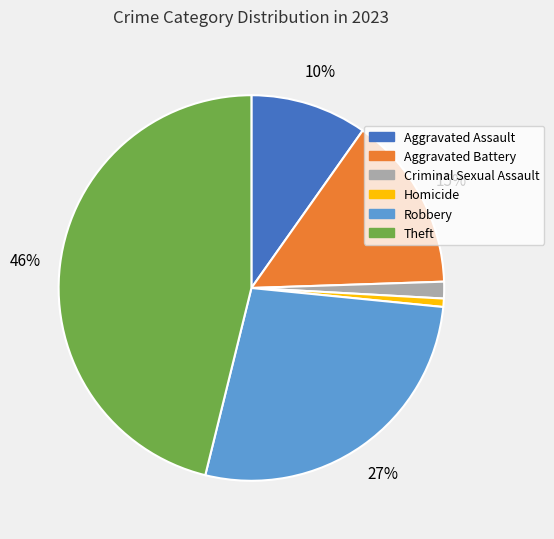

To the nearest percent, what is the average slice percentage?

17%